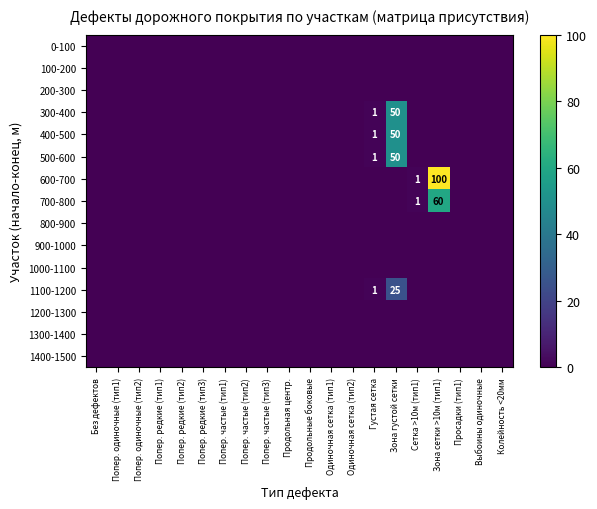

How many categories are shown in the chart?

20